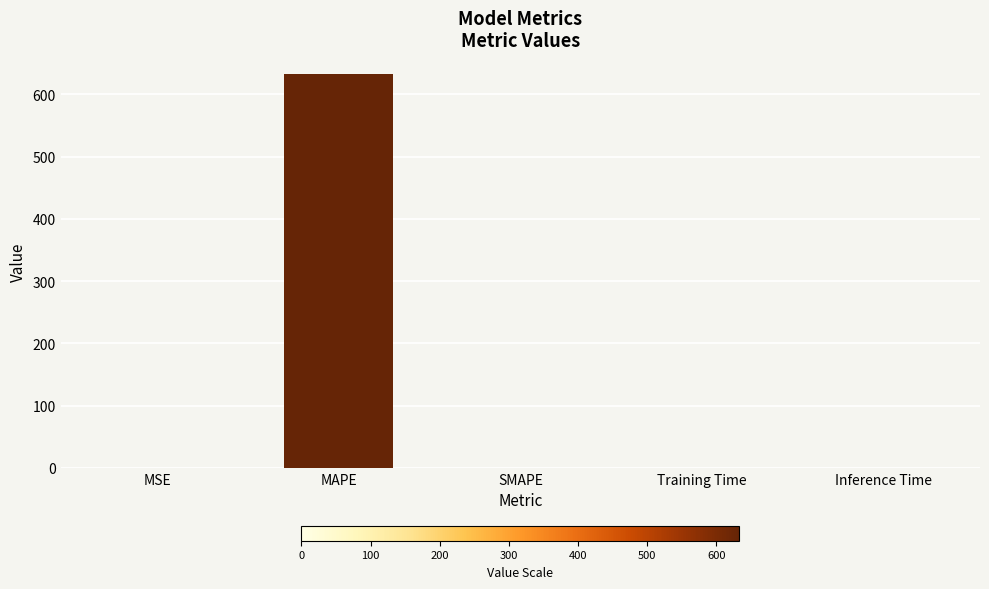

True or false: the data shows 0.0 at Inference Time.

True